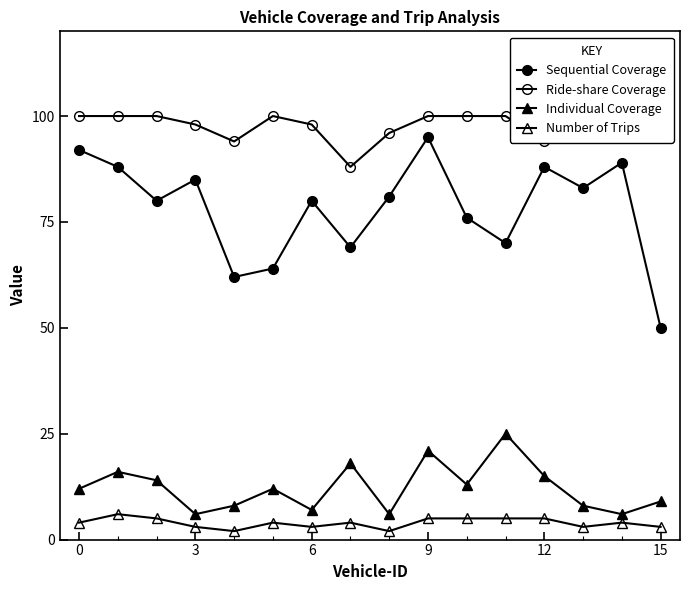

What is the maximum value shown in the chart?

100